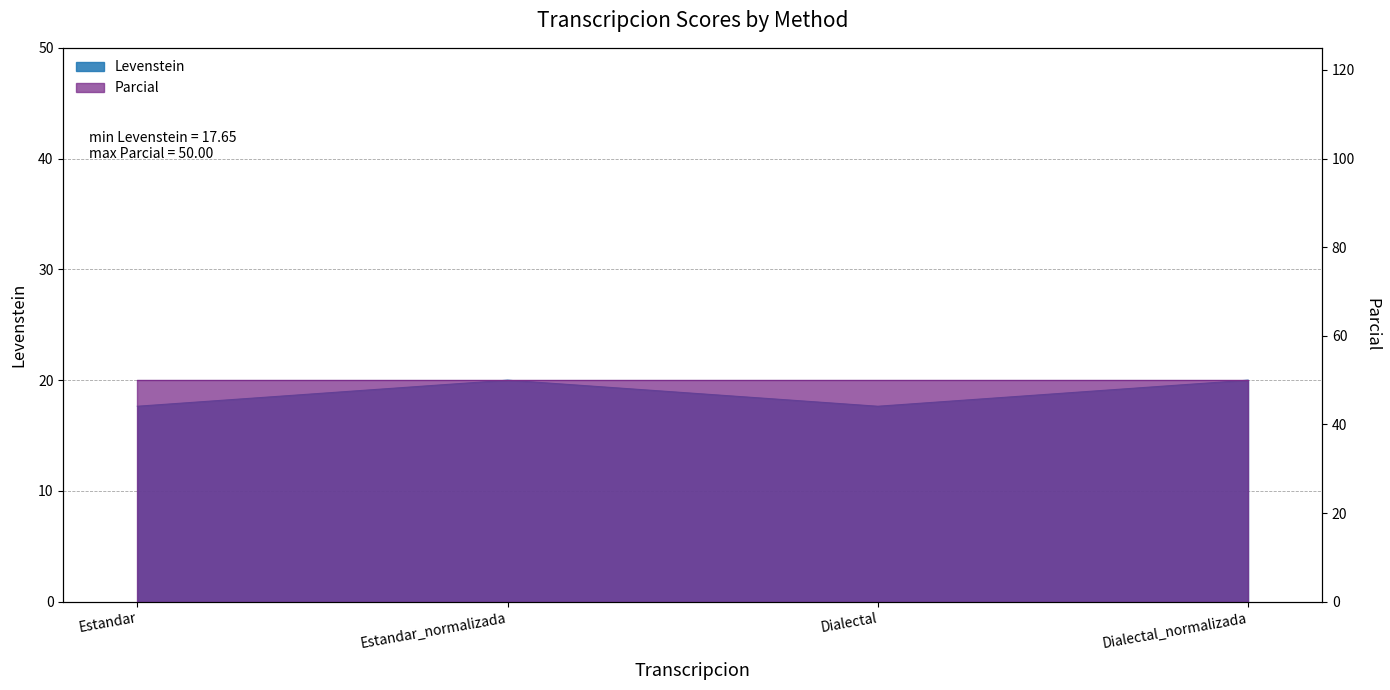

What is the difference between the maximum and minimum values?

2.4